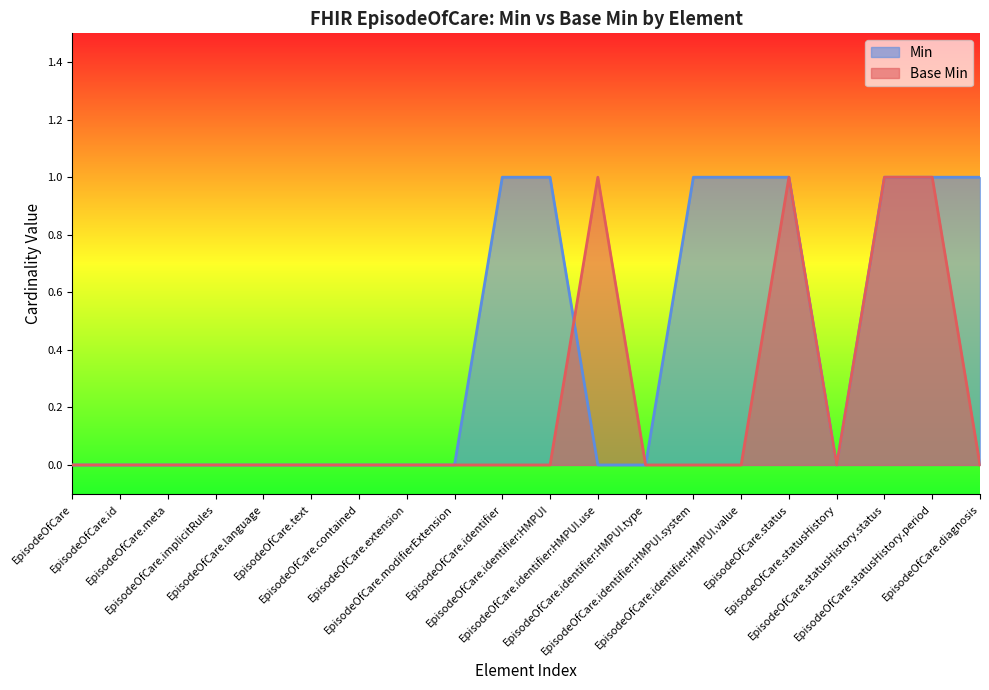

What is the value of the 16th point from the left?

1